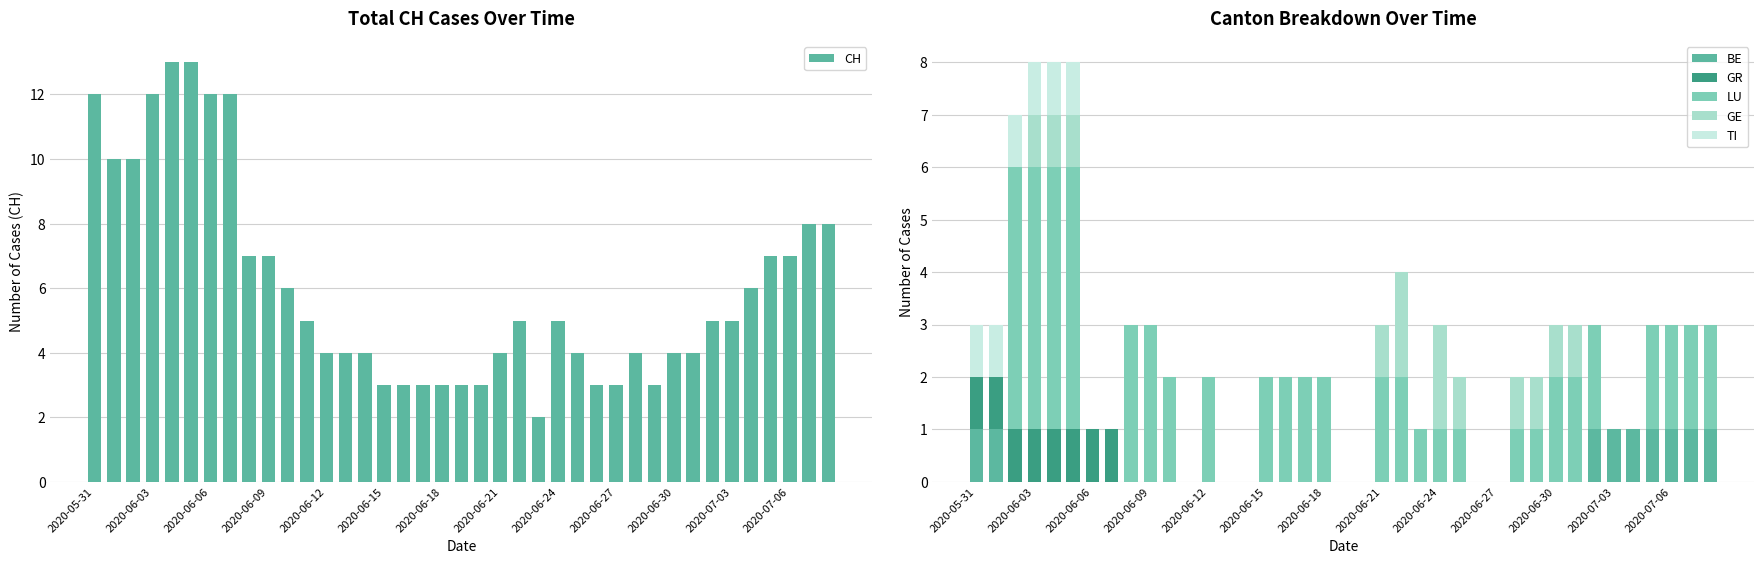

Reading left to right, what are all the values shown in this chart?

CH: 12	10	10	12	13	13	12	12	7	7	6	5	4	4	4	3	3	3	3	3	3	4	5	2	5	4	3	3	4	3	4	4	5	5	6	7	7	8	8
BE: 1	1	0	0	0	0	0	0	0	0	0	0	0	0	0	0	0	0	0	0	0	0	0	0	0	0	0	0	0	0	0	0	1	1	1	1	1	1	1
GR: 1	1	1	1	1	1	1	1	0	0	0	0	0	0	0	0	0	0	0	0	0	0	0	0	0	0	0	0	0	0	0	0	0	0	0	0	0	0	0
LU: 0	0	5	5	5	5	0	0	3	3	2	0	2	0	0	2	2	2	2	0	0	2	2	1	1	1	0	0	1	1	2	2	2	0	0	2	2	2	2
GE: 0	0	0	1	1	1	0	0	0	0	0	0	0	0	0	0	0	0	0	0	0	1	2	0	2	1	0	0	1	1	1	1	0	0	0	0	0	0	0
TI: 1	1	1	1	1	1	0	0	0	0	0	0	0	0	0	0	0	0	0	0	0	0	0	0	0	0	0	0	0	0	0	0	0	0	0	0	0	0	0